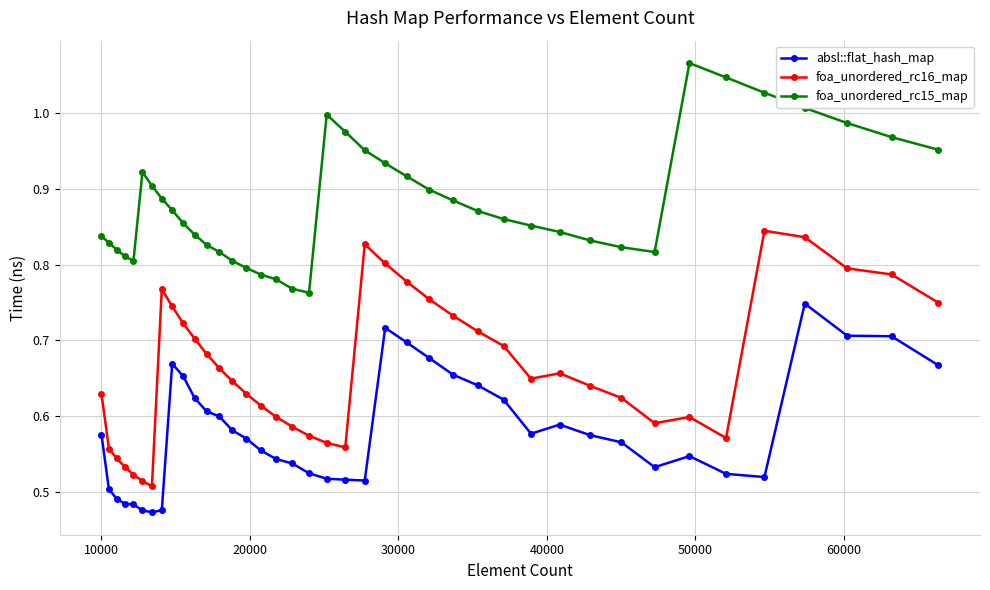

Which series has the largest total across all categories?

foa_unordered_rc15_map